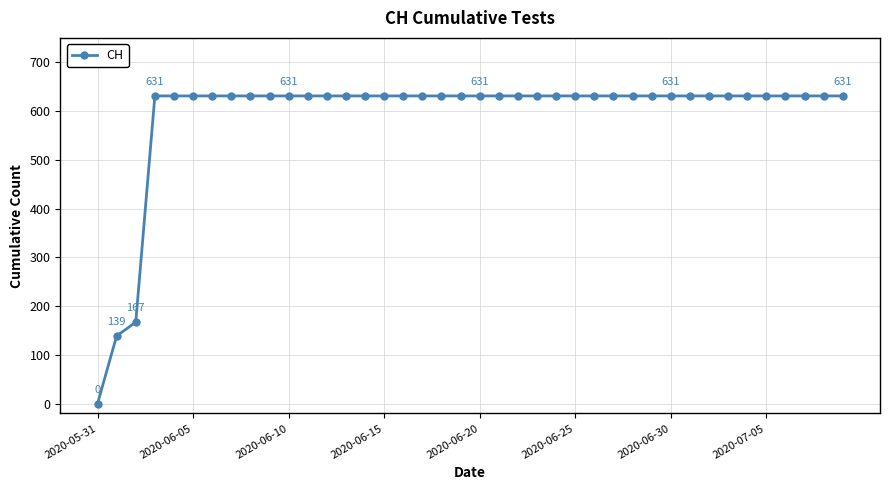

Count the number of categories in the chart.

40